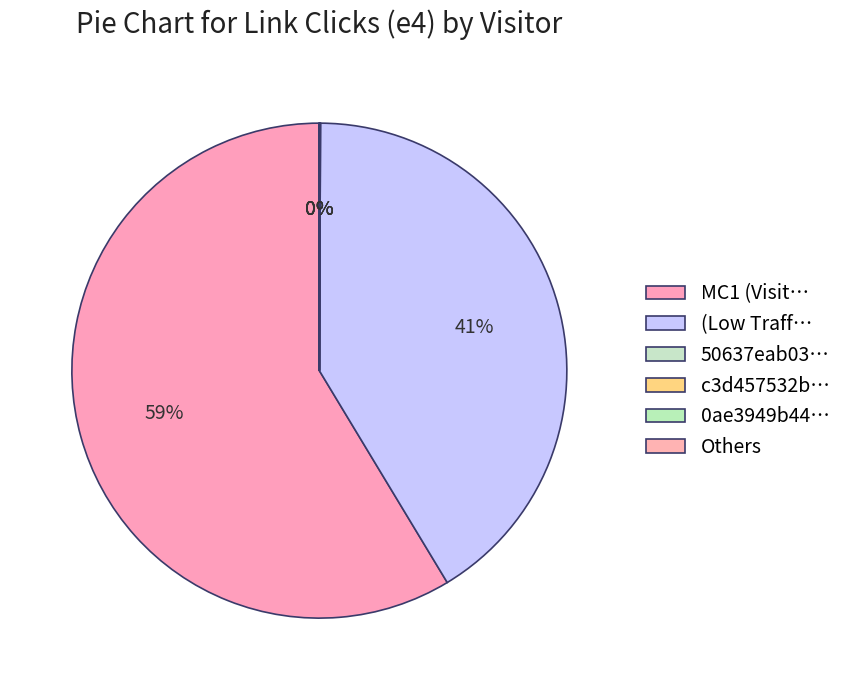

What is the majority slice?

MC1 (Visitor ID) (v10)